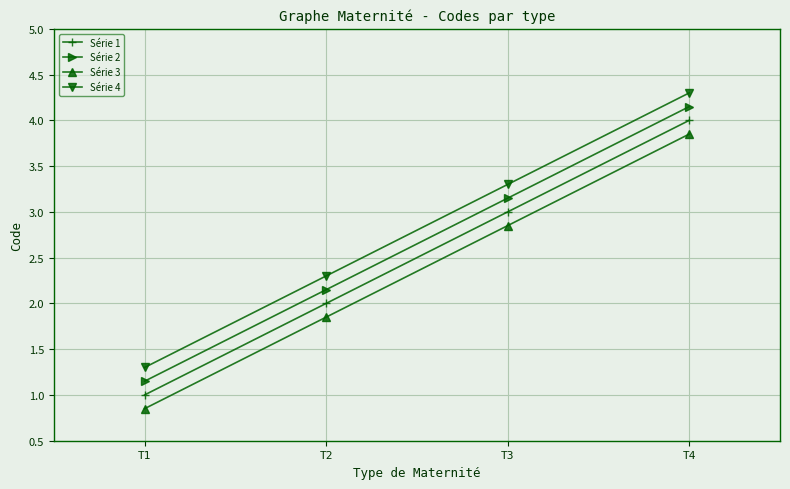

What is the value of the Série 1 point at the 1st from the left?

1.0